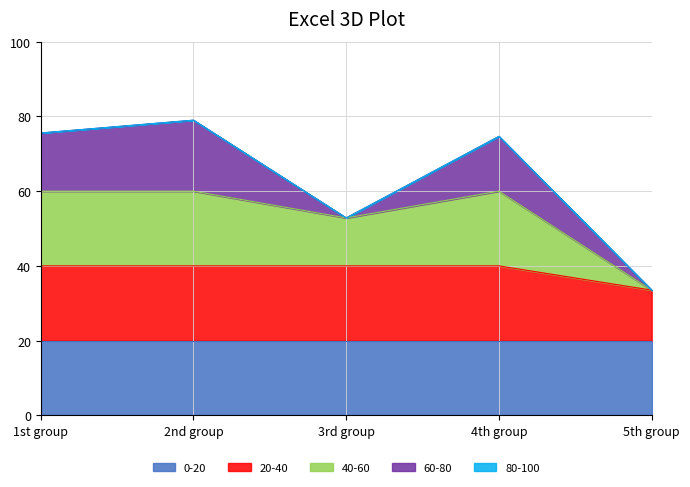

What is the lowest value of the 0-20 series?

20.0